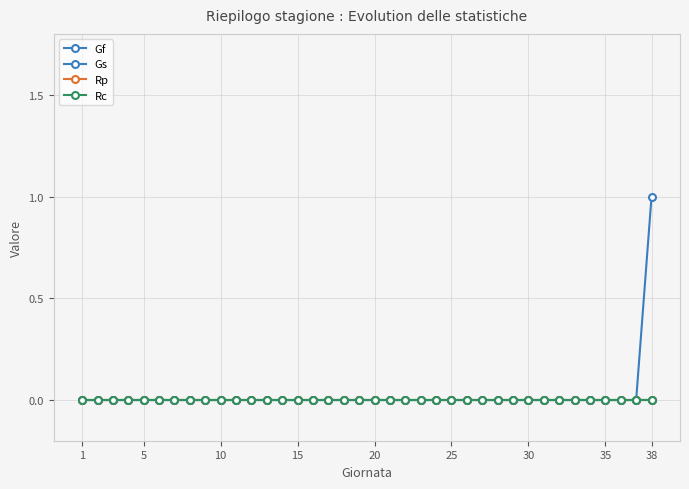

True or false: Rp and Gs intersect in this chart.

False